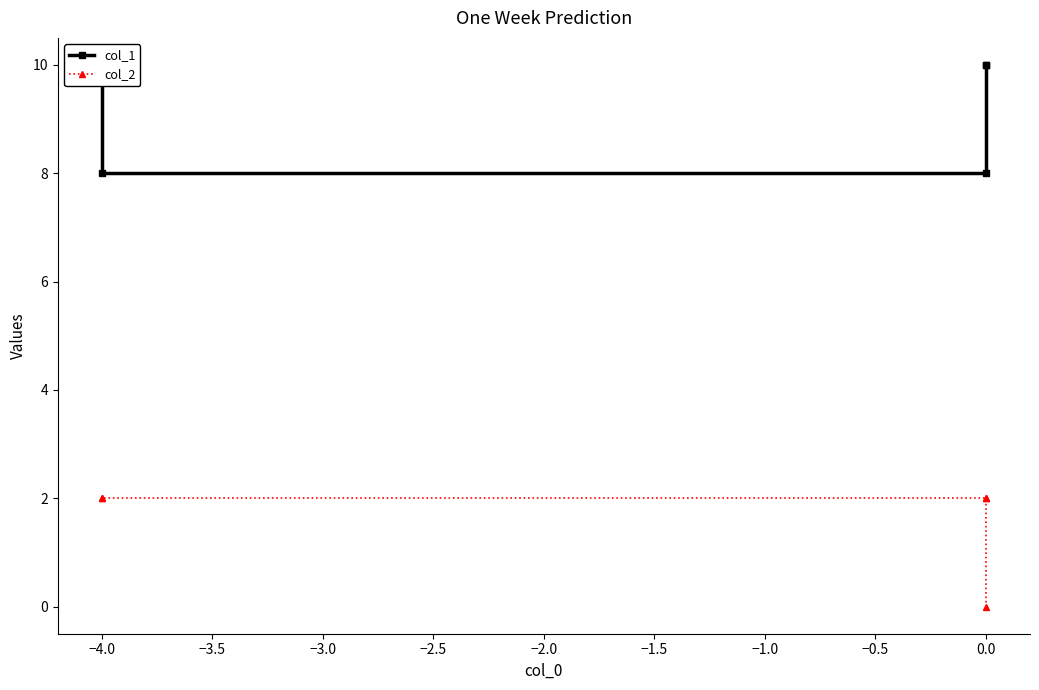

True or false: col_2 and col_1 cross at least once.

False